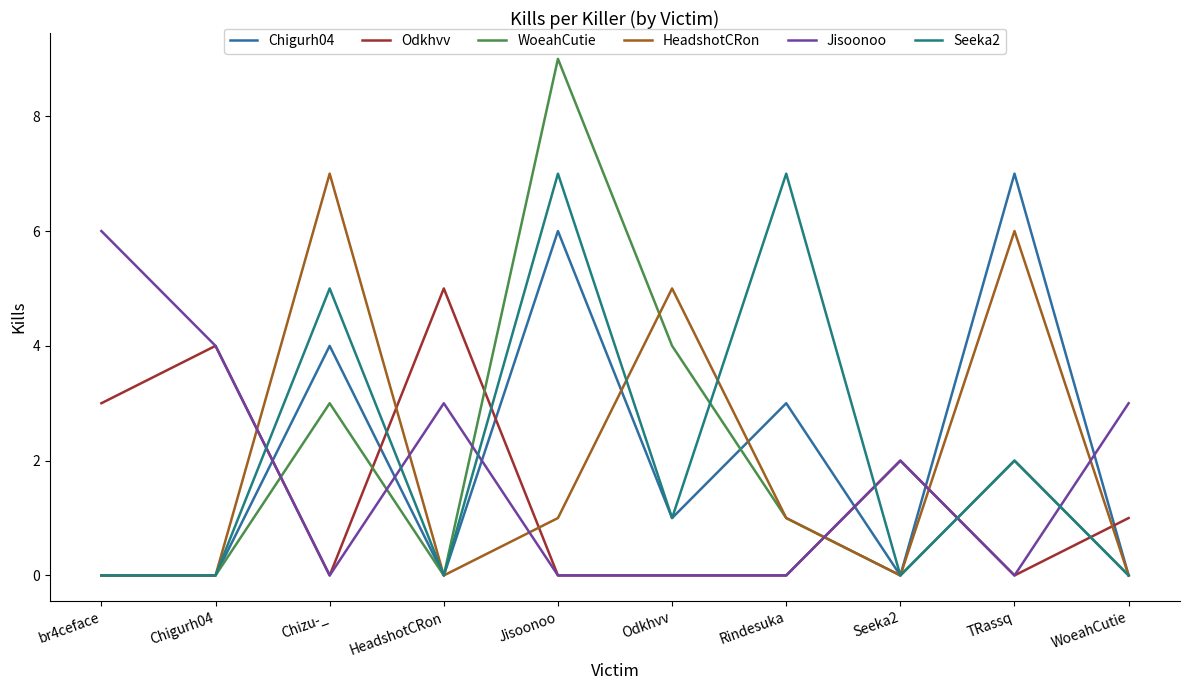

What is the sum of the HeadshotCRon values at br4ceface and Rindesuka?

1